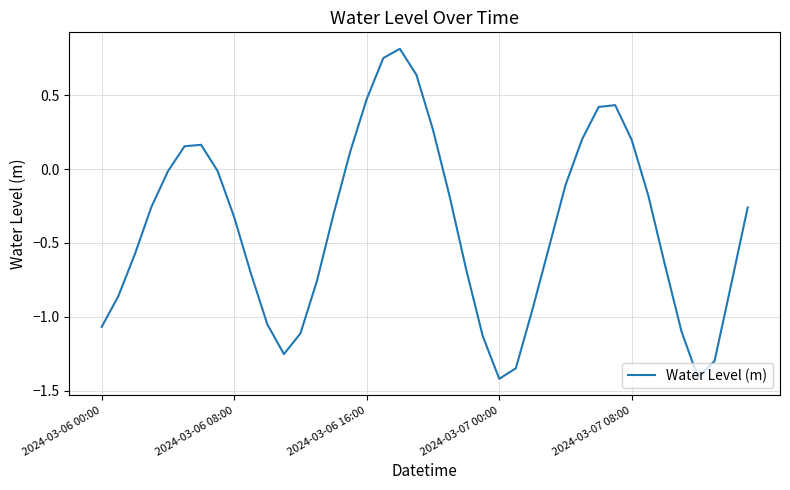

What is the difference between the maximum and minimum values?

2.2